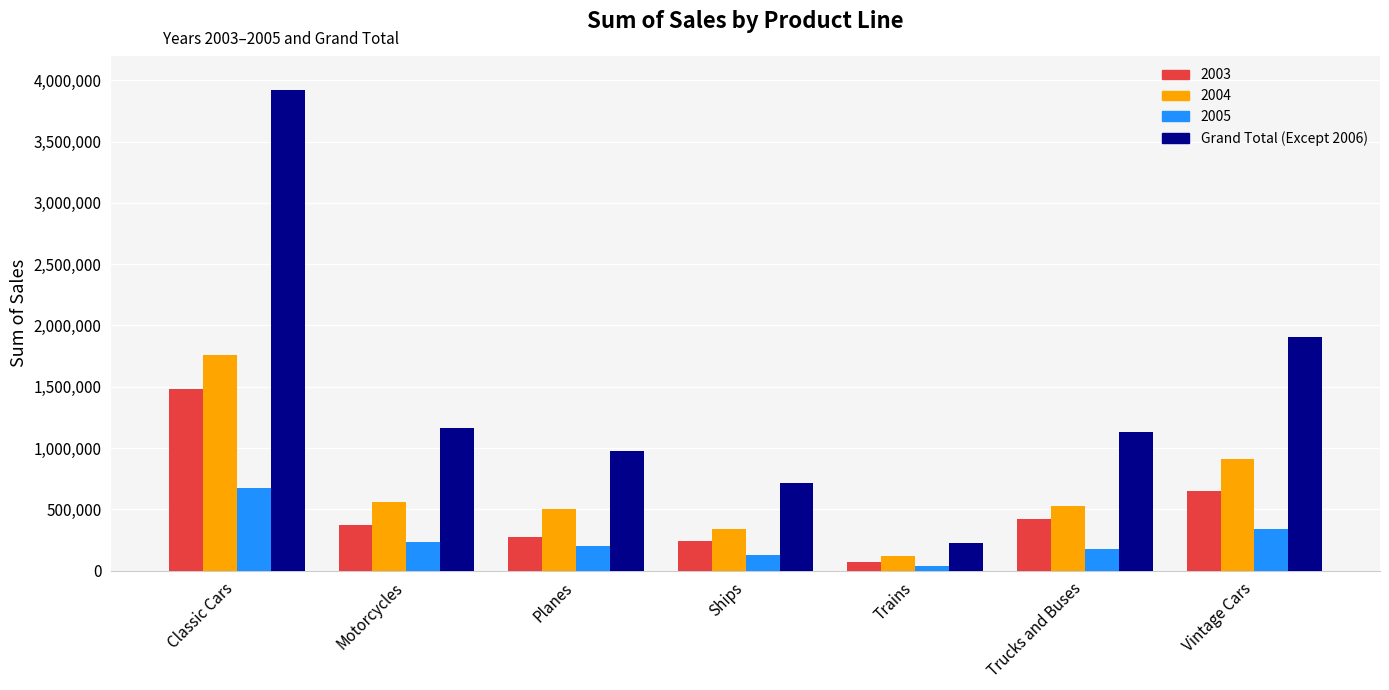

List the series in order of their peak value, lowest first.

2005, 2003, 2004, Grand Total (Except 2006)